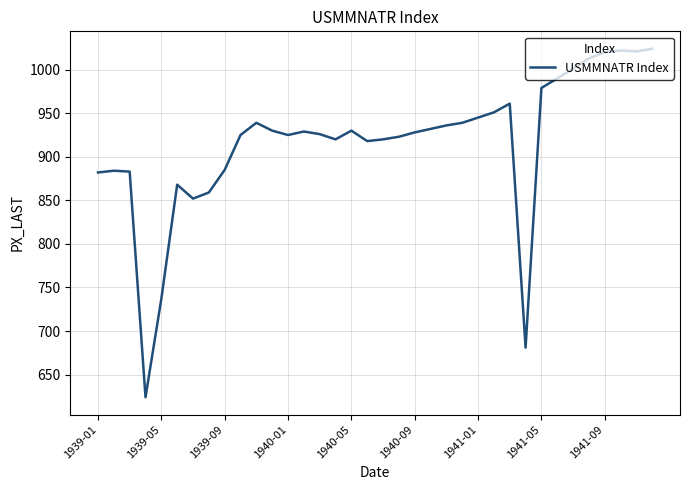

Is this an area chart (filled region under the line)?

No